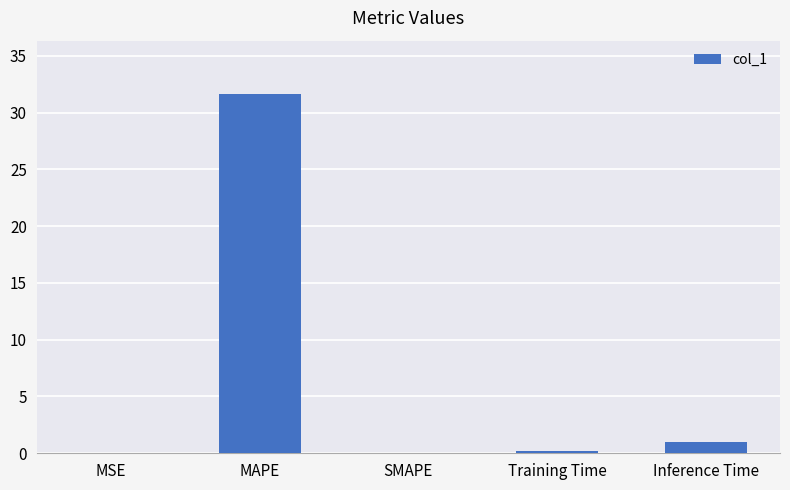

What value does the data have at Inference Time?

1.0